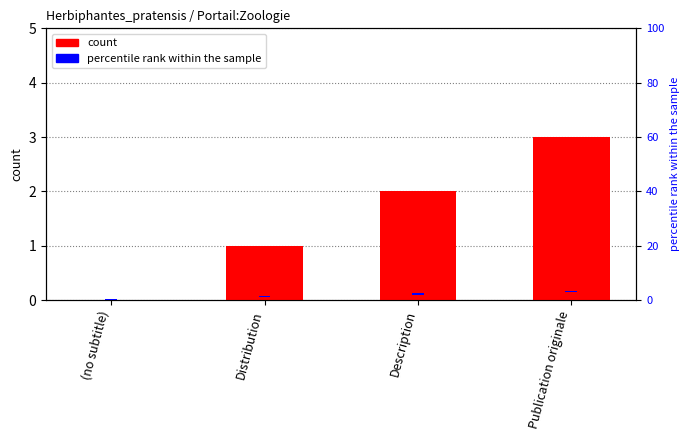

At how many categories does at least one series exceed 2?

1